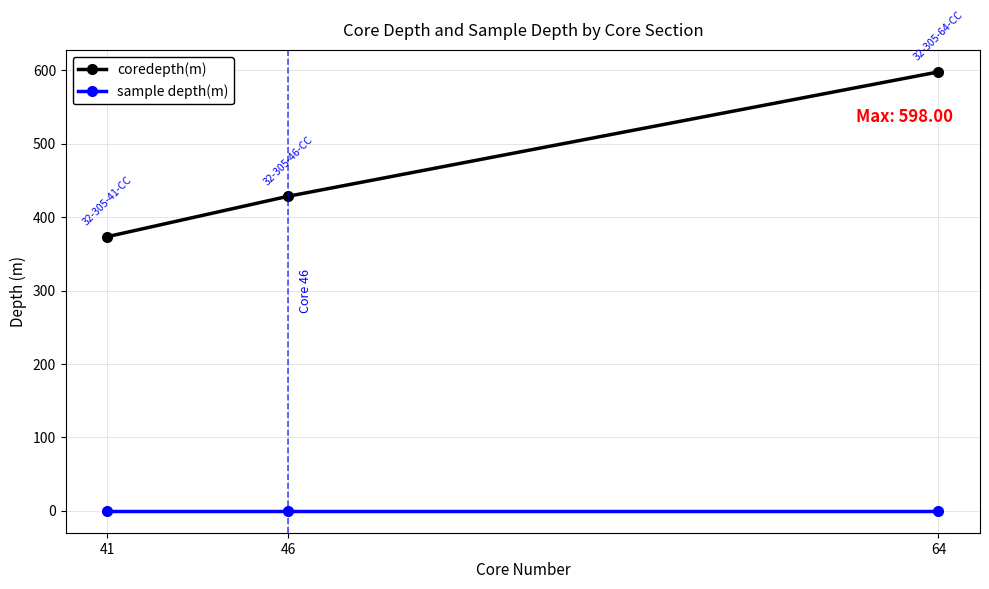

At which label does coredepth(m) reach its minimum?

41